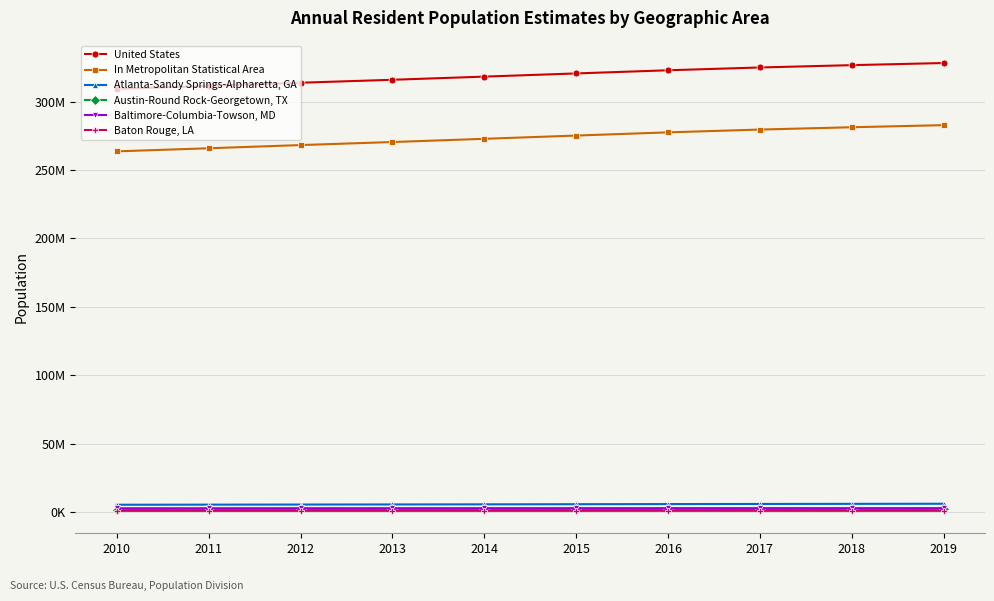

Does the chart have visible grid lines?

Yes